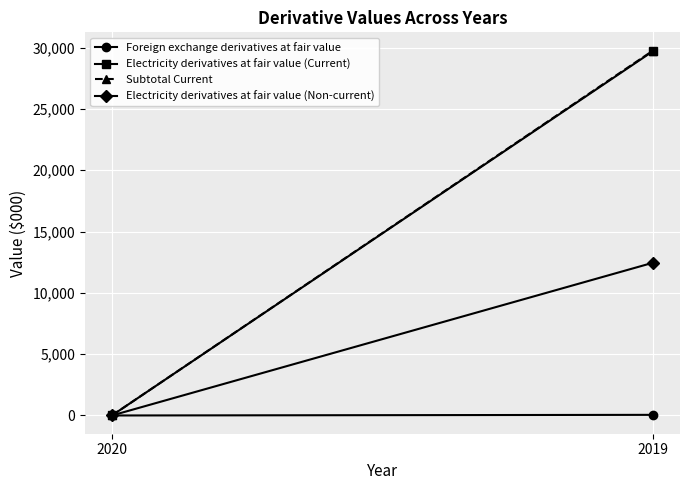

List the series in order of their peak value, lowest first.

Foreign exchange derivatives at fair value, Electricity derivatives at fair value (Non-current), Electricity derivatives at fair value (Current), Subtotal Current